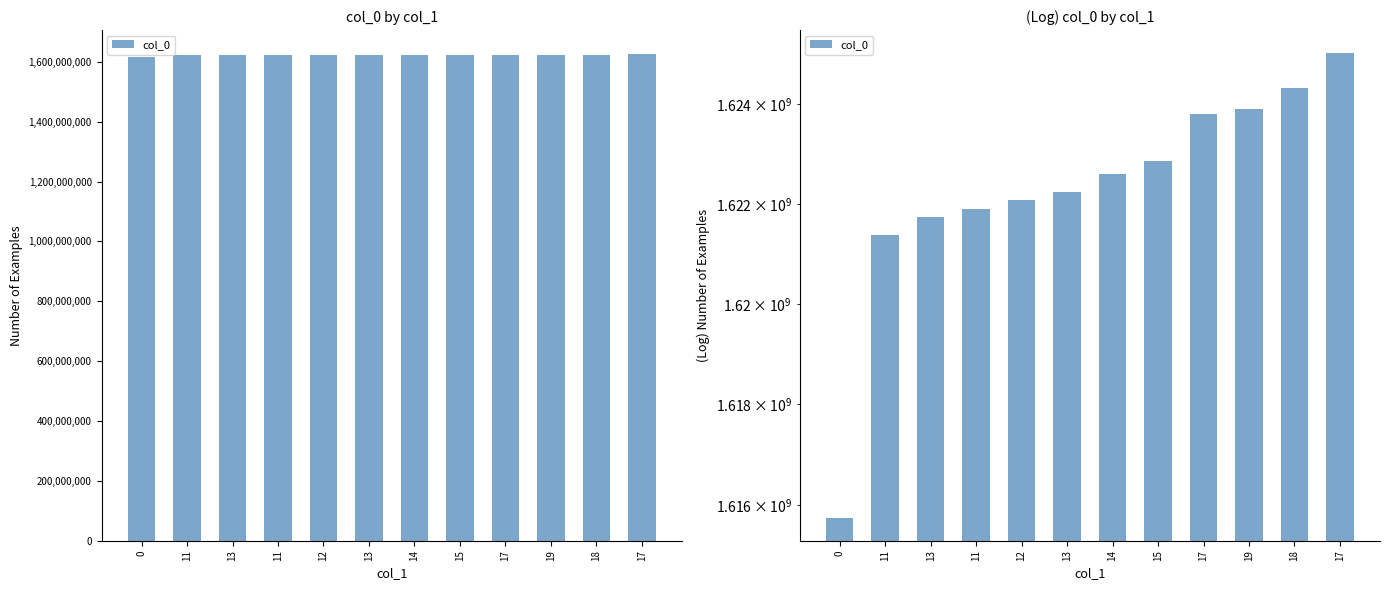

What is the sum of the values at 19 and 13?

3246138519